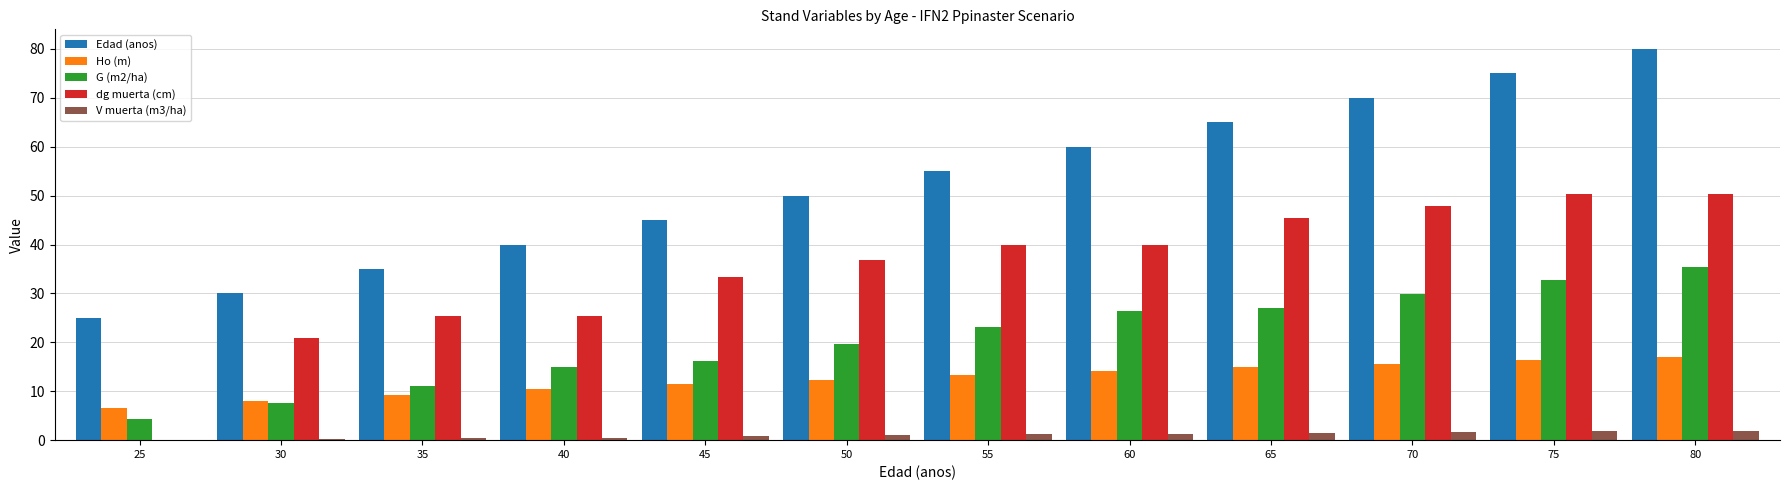

Are the bars horizontal?

No